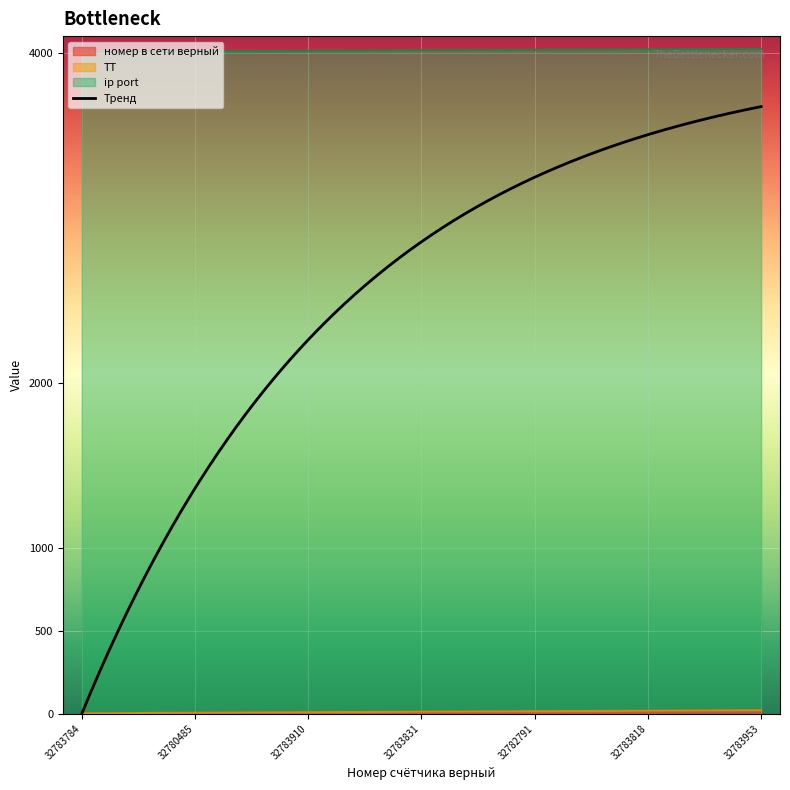

Is the value of номер в сети верный at 32783770 greater than the value of ip port at 32783784?

No